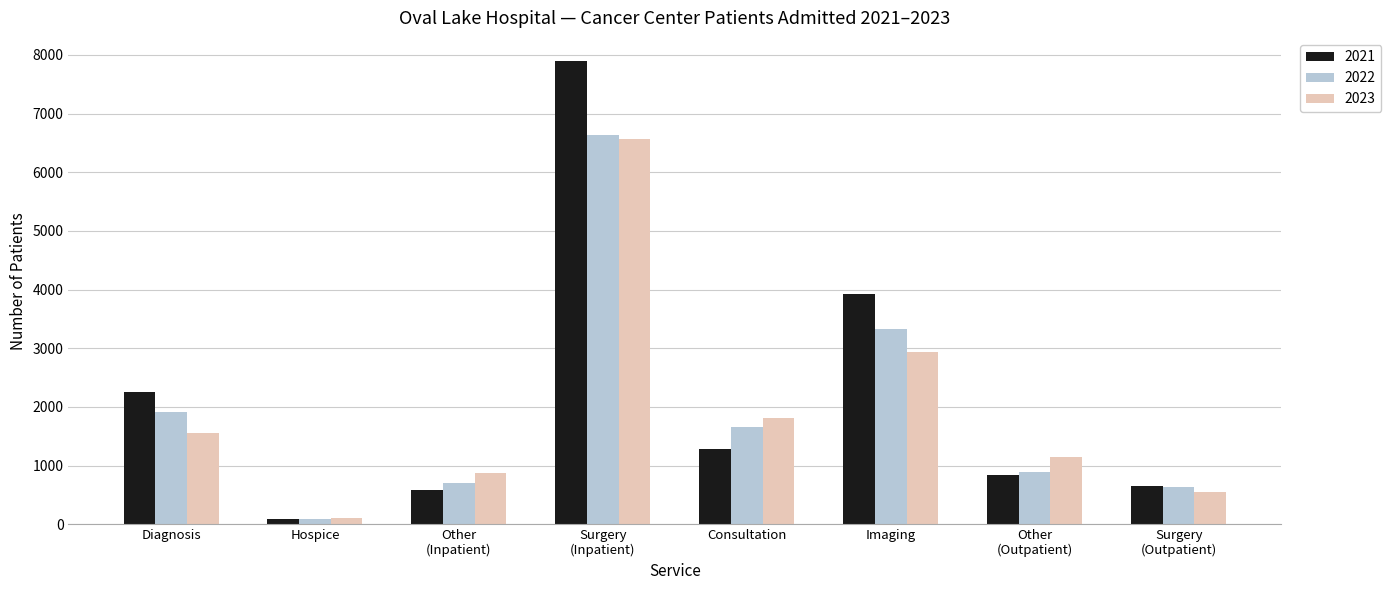

What is the difference between the maximum and minimum values in the 2022 series?

6539